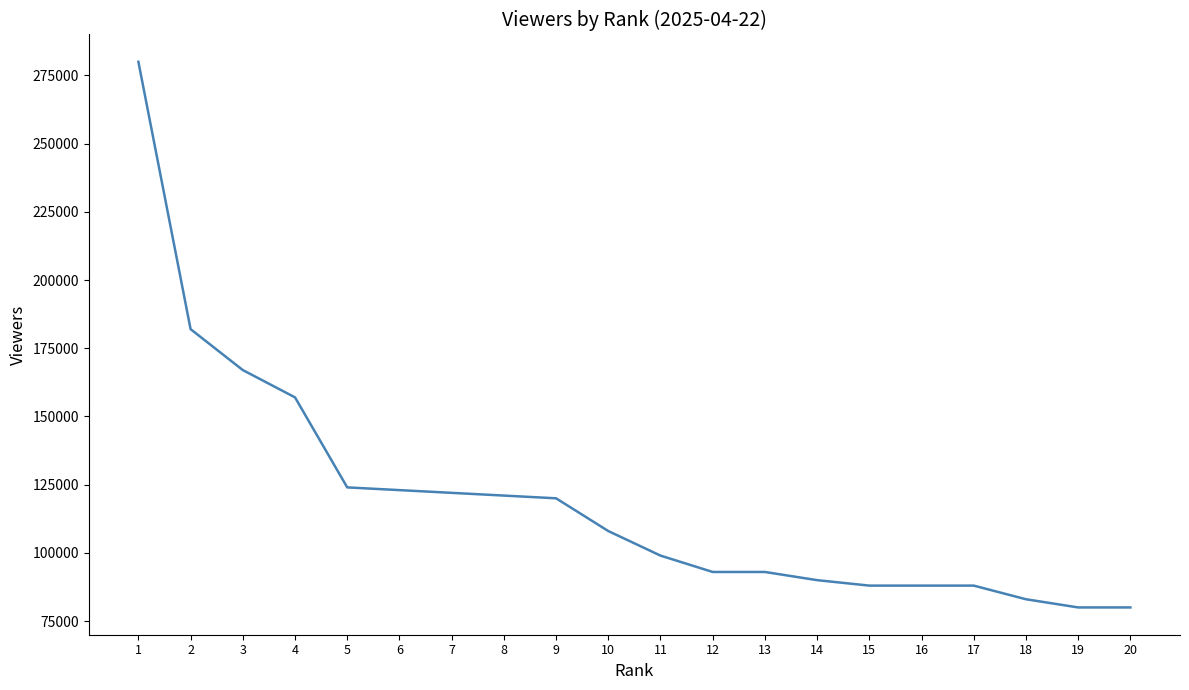

Does the chart display data point markers on the line(s)?

No